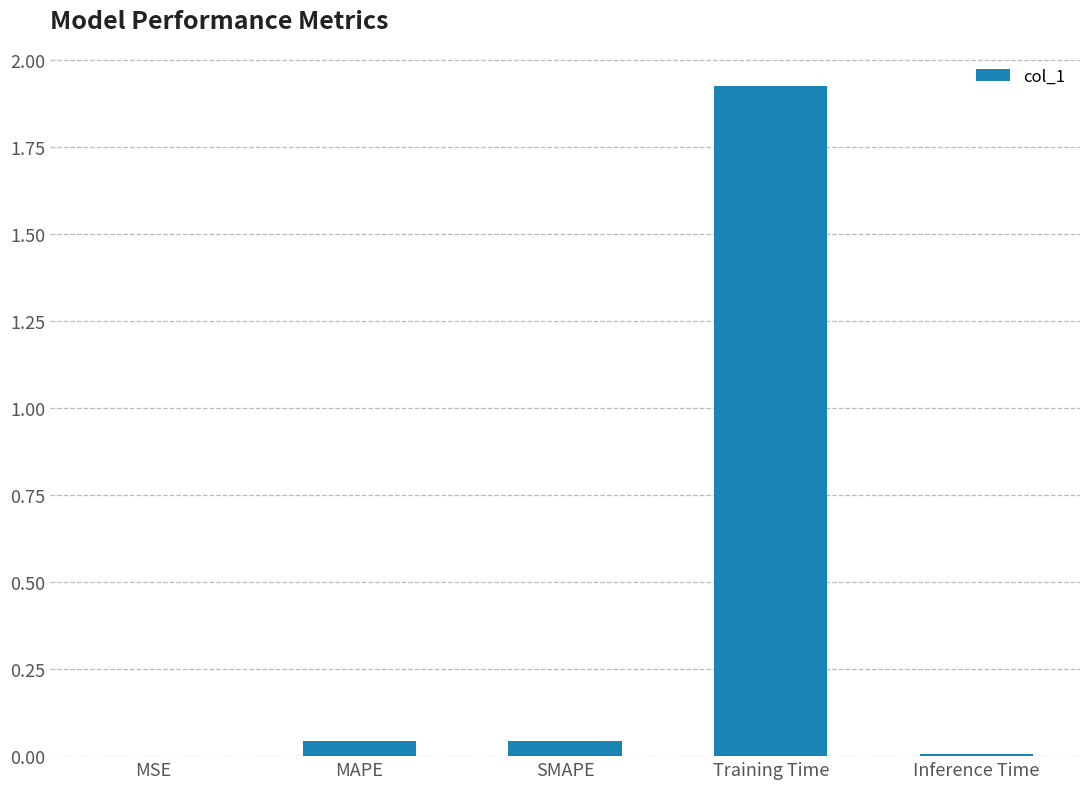

What is the average value?

0.4